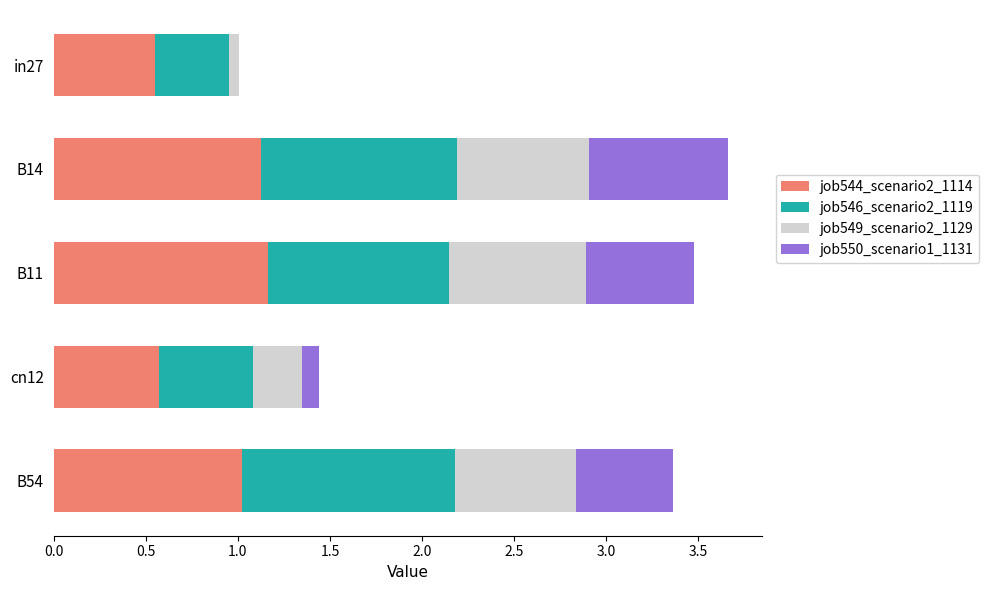

What is the total value across all series at B11?

3.5